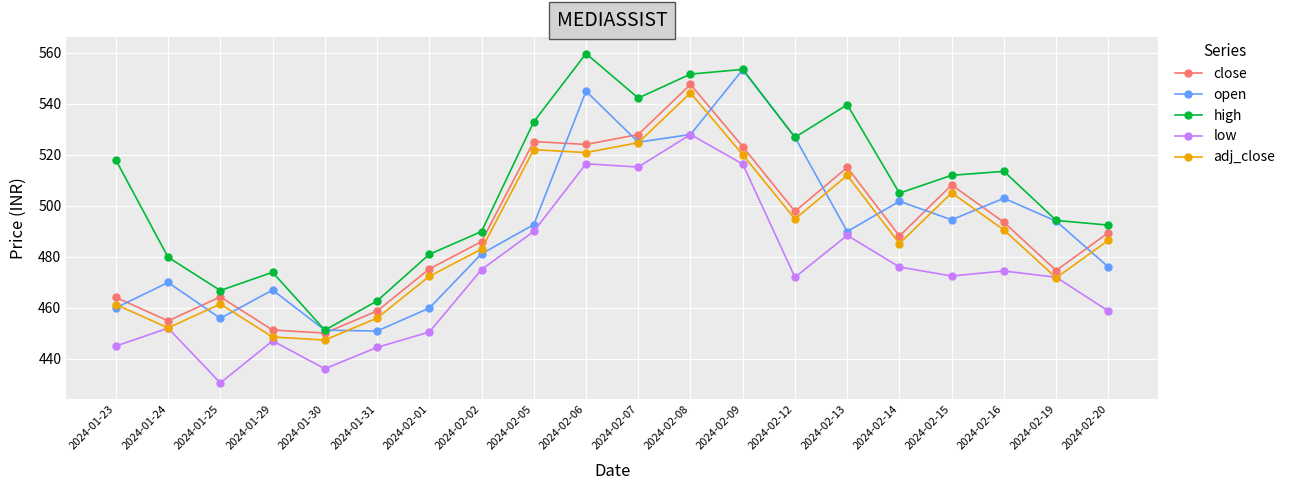

List the series in order of their peak value, highest first.

high, open, close, adj_close, low